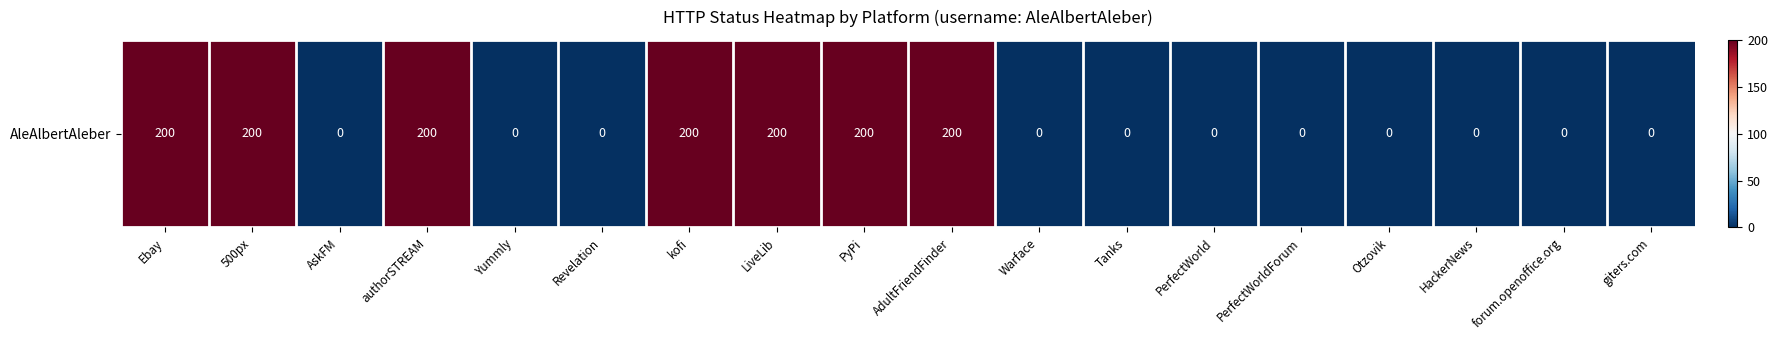

Which category has the highest value across all series?

Ebay